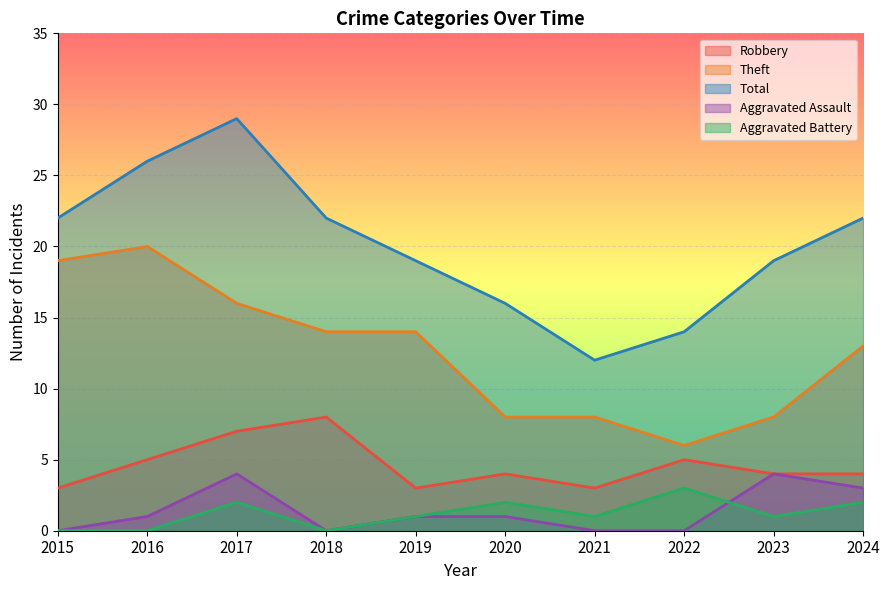

Rank the series by their maximum value, from lowest to highest.

Aggravated Battery, Aggravated Assault, Robbery, Theft, Total